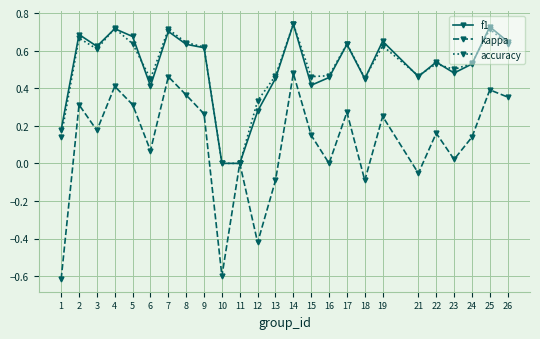

Which series has the largest range (max minus min)?

kappa